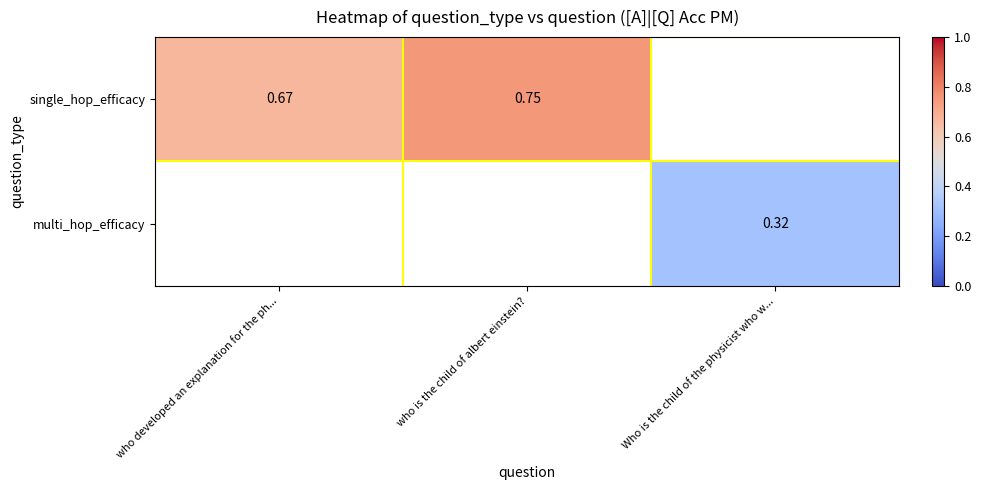

At how many categories does at least one series exceed 0?

3